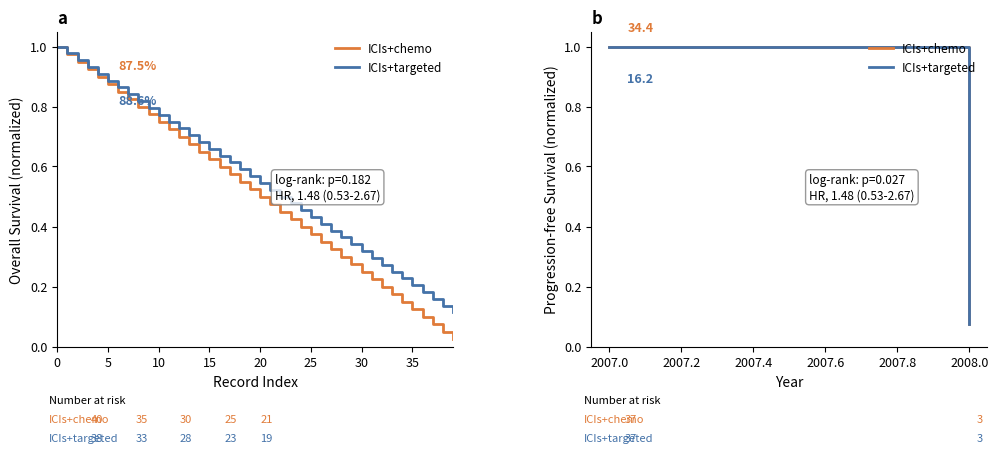

List the series in order of their overall mean, highest first.

ICIs+targeted, ICIs+chemo